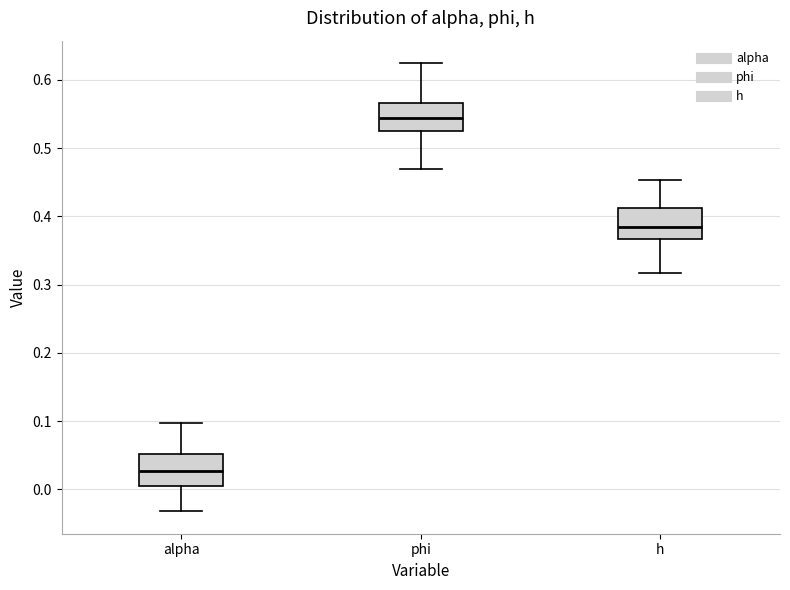

Where is the lower edge of the box for alpha on the y-axis? The values are not printed on the chart, so give them approximately, as read against the axis.

0.00